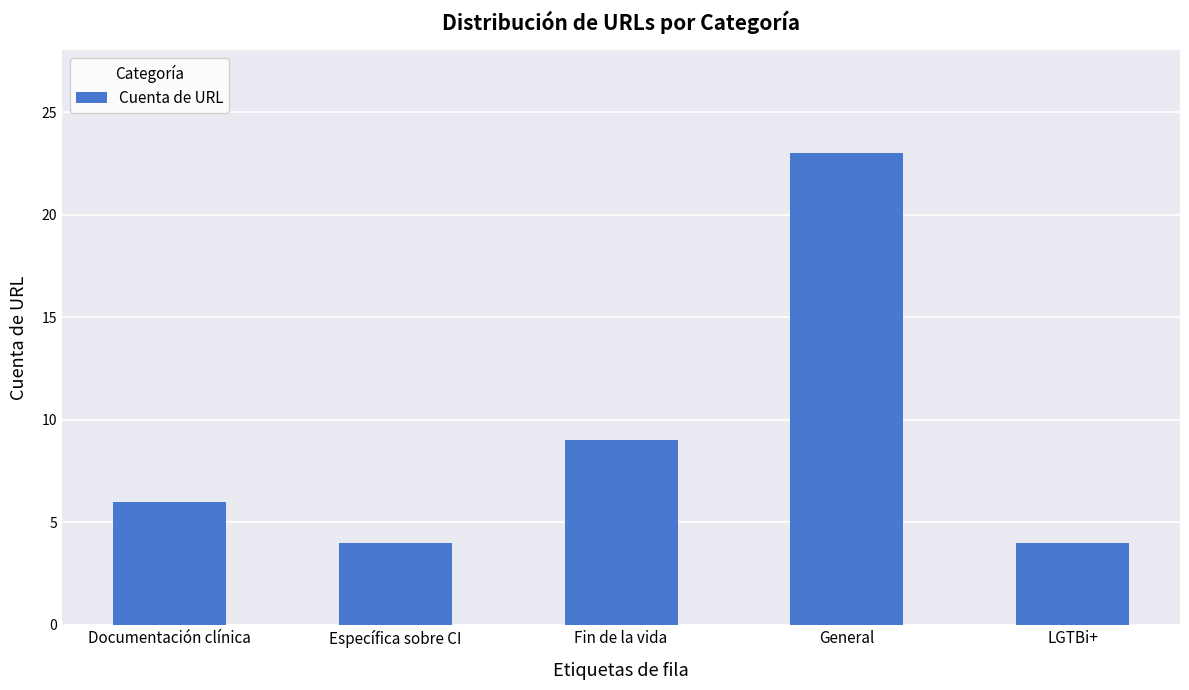

Reading left to right, extract all data points from this chart.

Documentación clínica=6	Específica sobre CI=4	Fin de la vida=9	General=23	LGTBi+=4